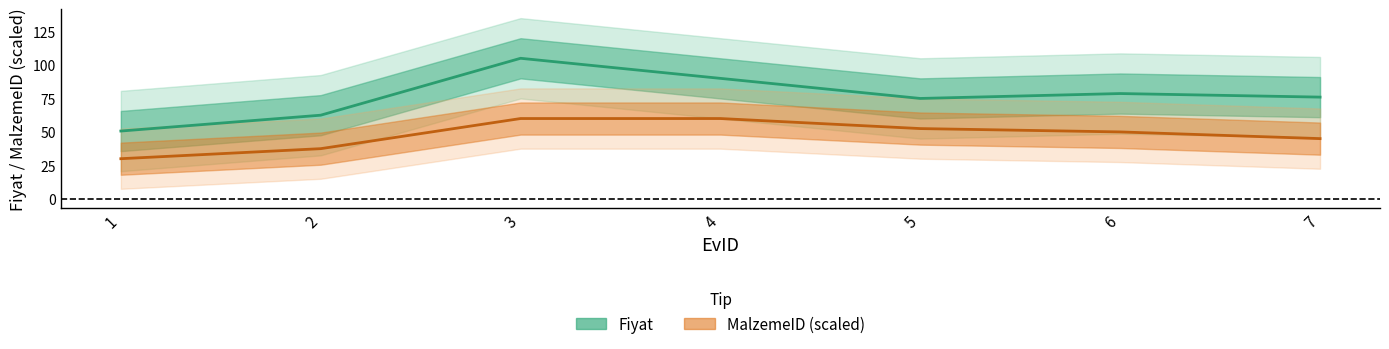

How many values in the Fiyat (mean) series are below 76?

3